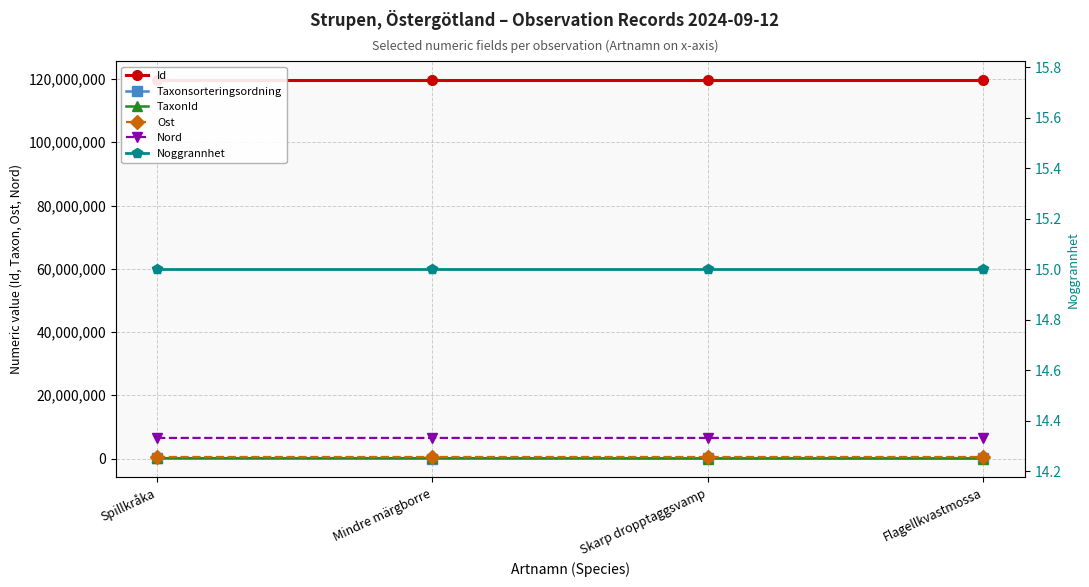

The value of Taxonsorteringsordning at Spillkråka is 81755. True or false?

False